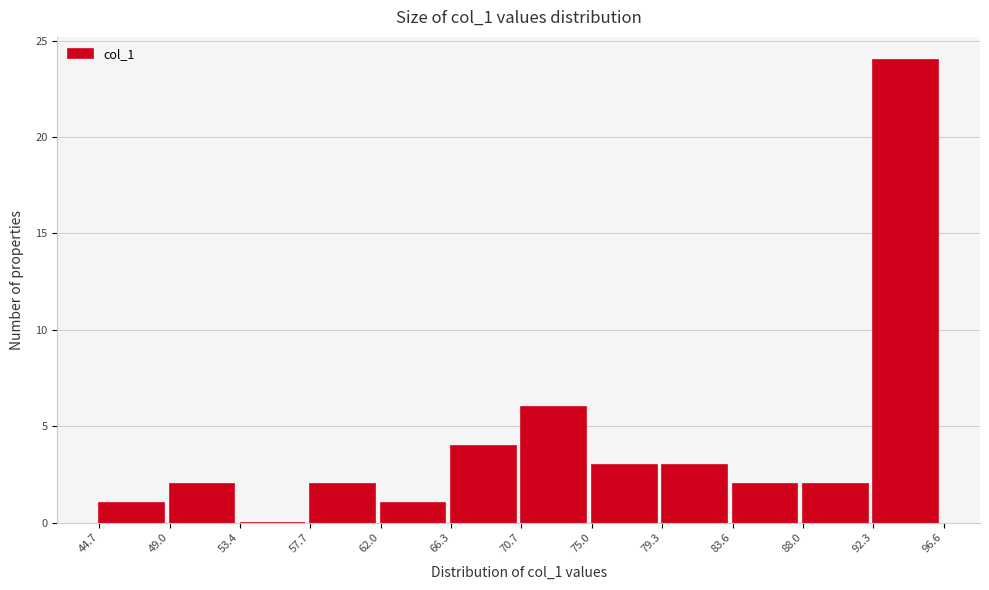

Reading left to right, list every bar in this chart as the range it spans on the x-axis followed by its height. The values are not printed on the chart, so give them approximately, as read against the axis.

44.7 to 49.0: 1
49.0 to 53.4: 2
53.4 to 57.7: 0
57.7 to 62.0: 2
62.0 to 66.3: 1
66.3 to 70.7: 4
70.7 to 75.0: 6
75.0 to 79.3: 3
79.3 to 83.6: 3
83.6 to 88.0: 2
88.0 to 92.3: 2
92.3 to 96.6: 24